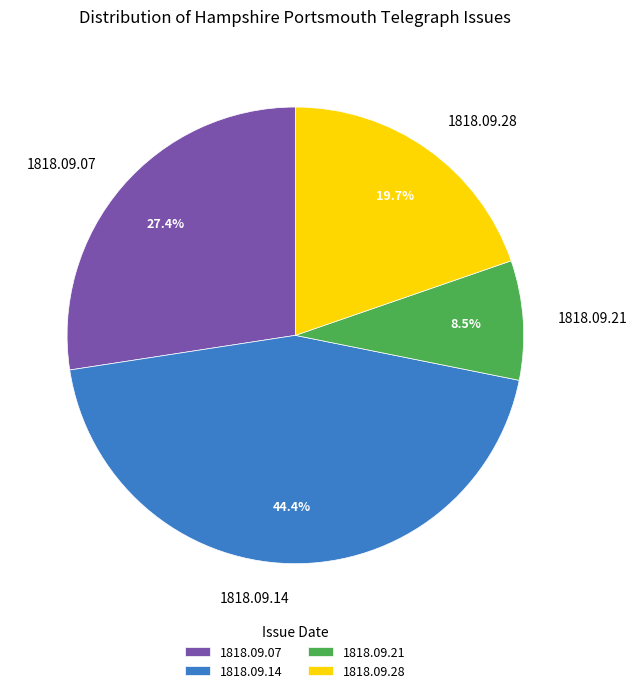

Count the number of slices in the pie.

4